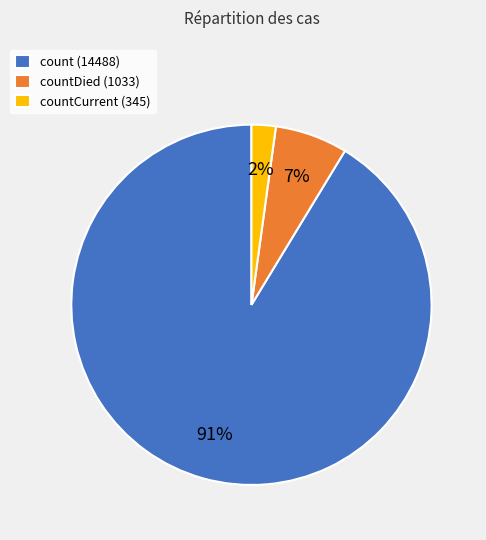

True or false: count (14488) accounts for 91% of the total.

True